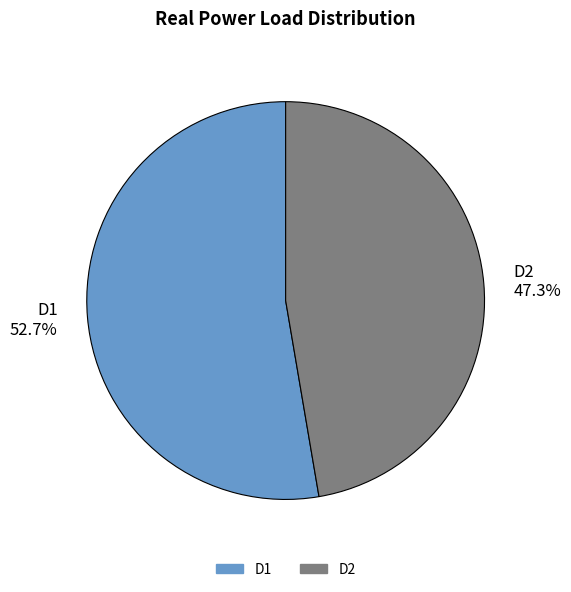

Which has a higher value, D2 or D1?

D1